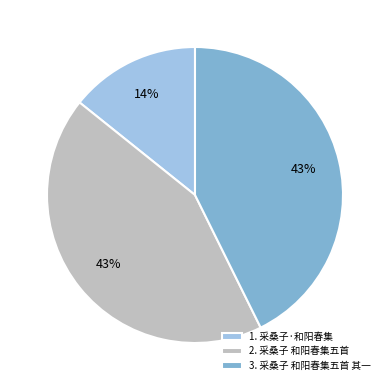

Between 1. 采桑子·和阳春集 and 3. 采桑子 和阳春集五首 其一, which is larger?

3. 采桑子 和阳春集五首 其一